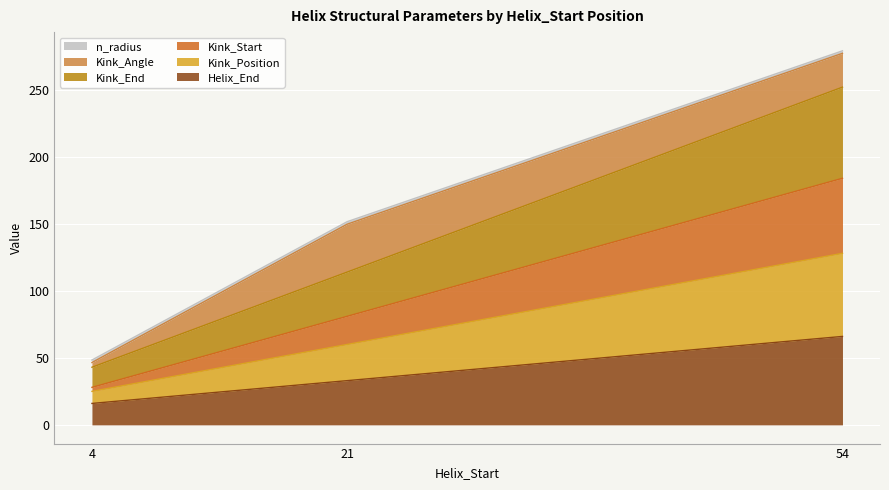

Which category has the highest value in the Helix_End series?

54